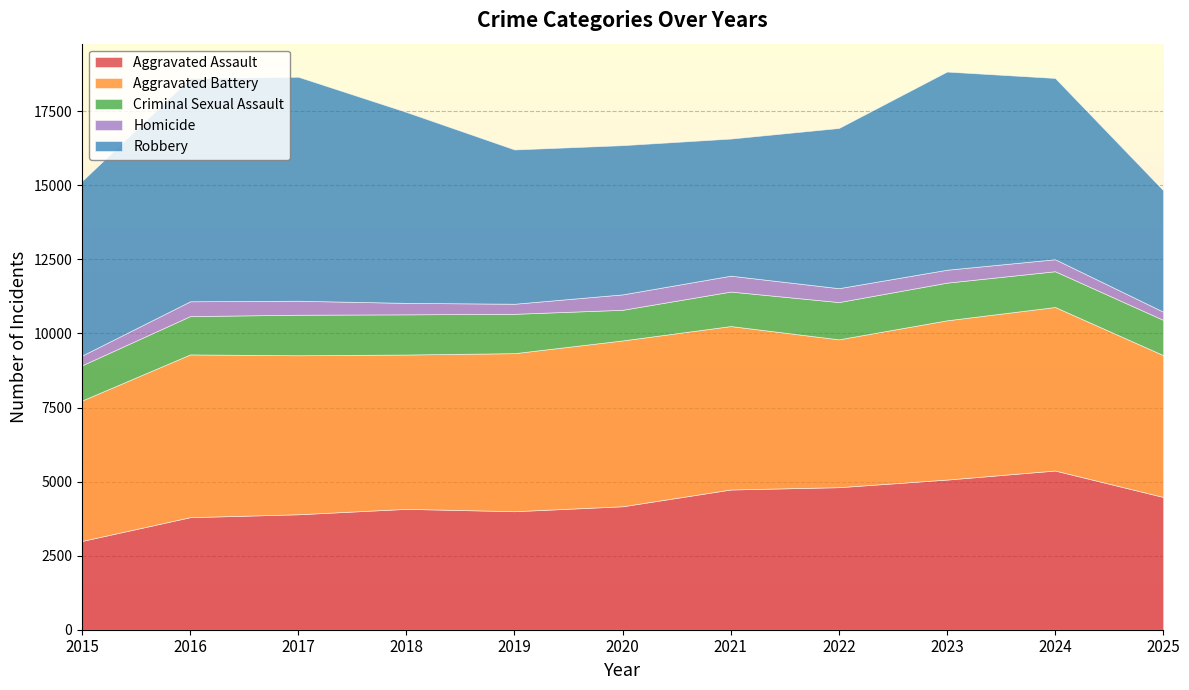

True or false: Aggravated Assault has more than 1 interior local peaks.

True